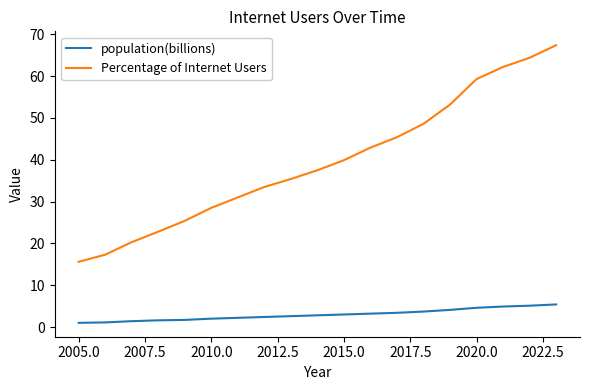

True or false: Percentage of Internet Users and population(billions) intersect in this chart.

False